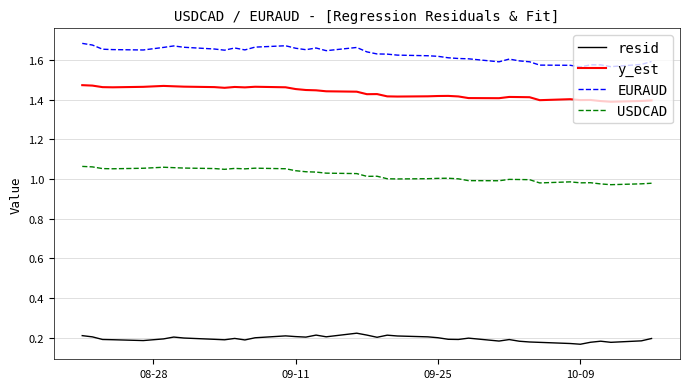

In y_est, how many points are lower than both neighbors (excluding endpoints)?

9